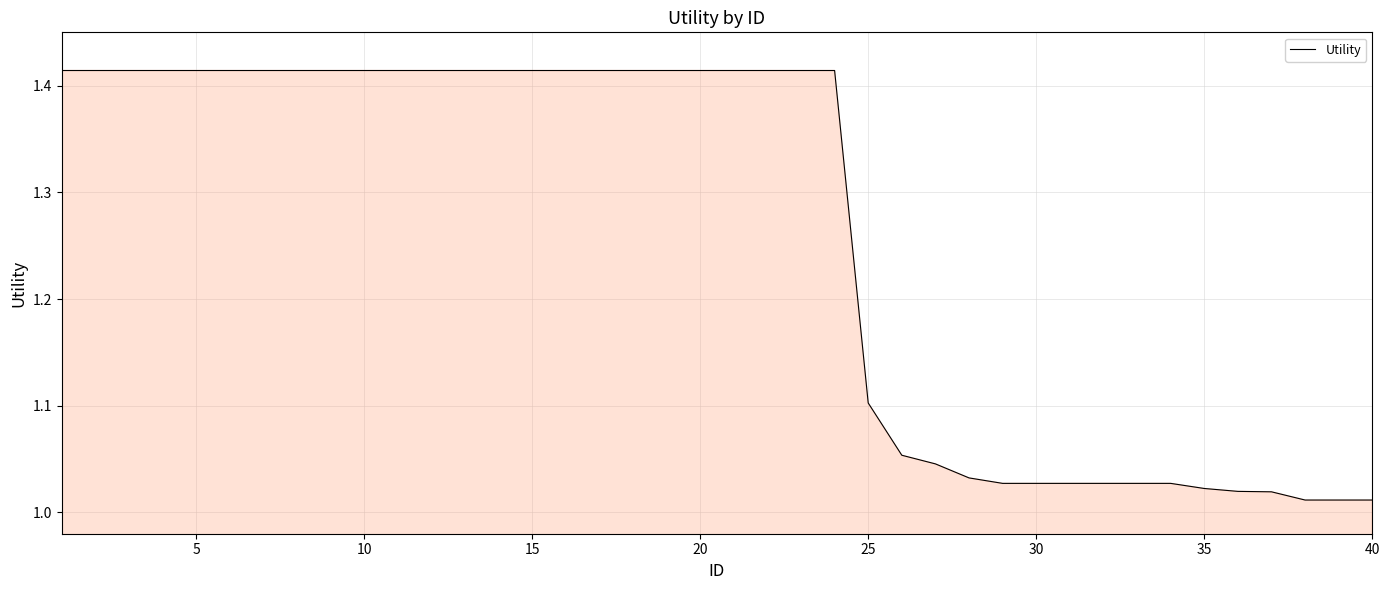

How many lines are shown in the chart?

1